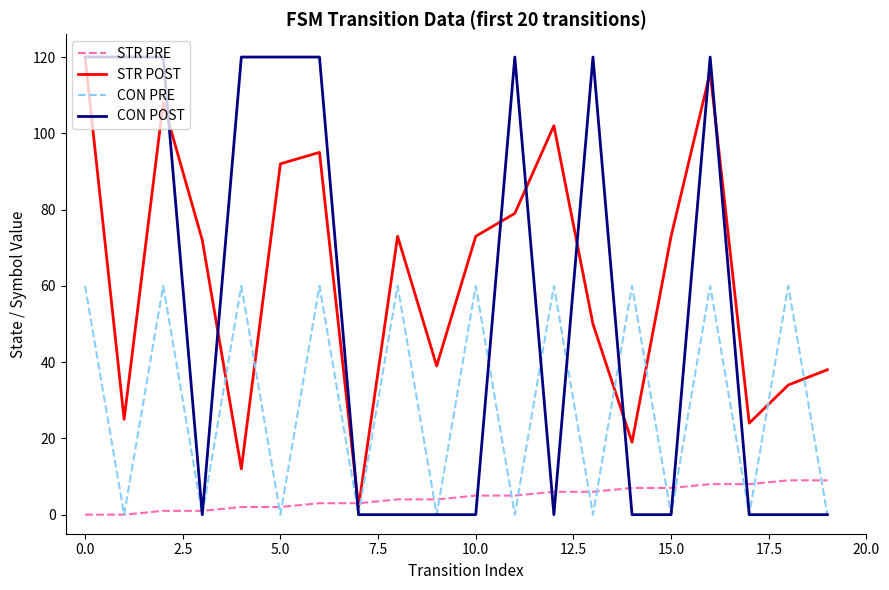

Which series has the widest spread of values?

CON POST